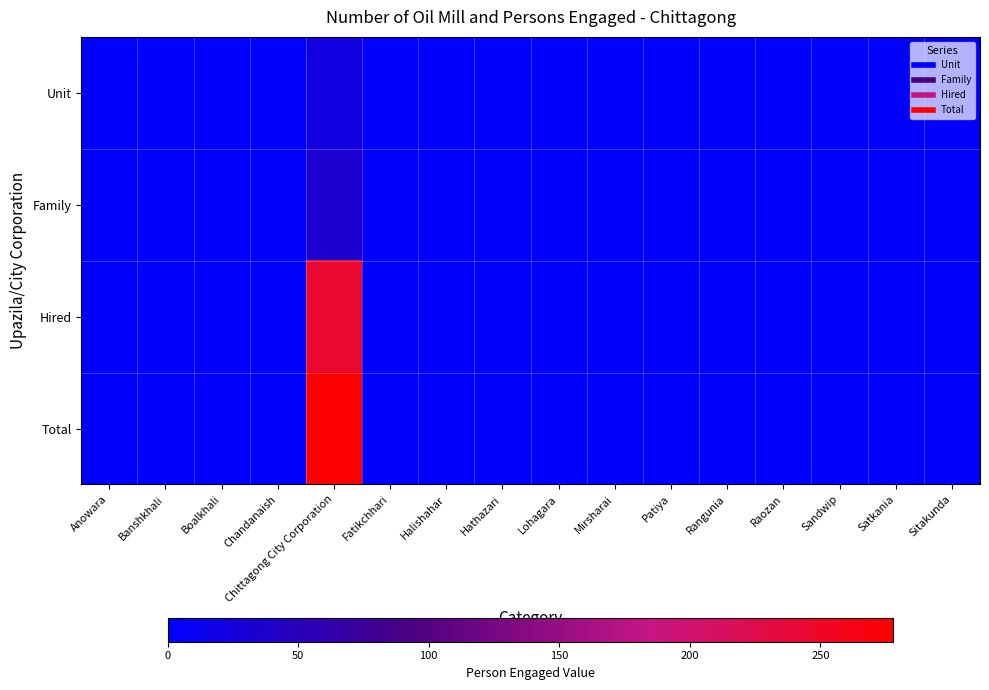

Reading left to right, what are all the values shown in this chart?

Unit: Anowara=0	Banshkhali=0	Boalkhali=1	Chandanaish=0	Chittagong City Corporation=22	Fatikchhari=0	Halishahar=0	Hathazari=0	Lohagara=0	Mirsharai=0	Patiya=0	Rangunia=0	Raozan=0	Sandwip=0	Satkania=0	Sitakunda=0
Family: Anowara=0	Banshkhali=0	Boalkhali=2	Chandanaish=0	Chittagong City Corporation=34	Fatikchhari=0	Halishahar=0	Hathazari=0	Lohagara=0	Mirsharai=0	Patiya=0	Rangunia=0	Raozan=0	Sandwip=0	Satkania=0	Sitakunda=0
Hired: Anowara=0	Banshkhali=0	Boalkhali=1	Chandanaish=0	Chittagong City Corporation=244	Fatikchhari=0	Halishahar=0	Hathazari=0	Lohagara=0	Mirsharai=0	Patiya=0	Rangunia=0	Raozan=0	Sandwip=0	Satkania=0	Sitakunda=0
Total: Anowara=0	Banshkhali=0	Boalkhali=3	Chandanaish=0	Chittagong City Corporation=278	Fatikchhari=0	Halishahar=0	Hathazari=0	Lohagara=0	Mirsharai=0	Patiya=0	Rangunia=0	Raozan=0	Sandwip=0	Satkania=0	Sitakunda=0